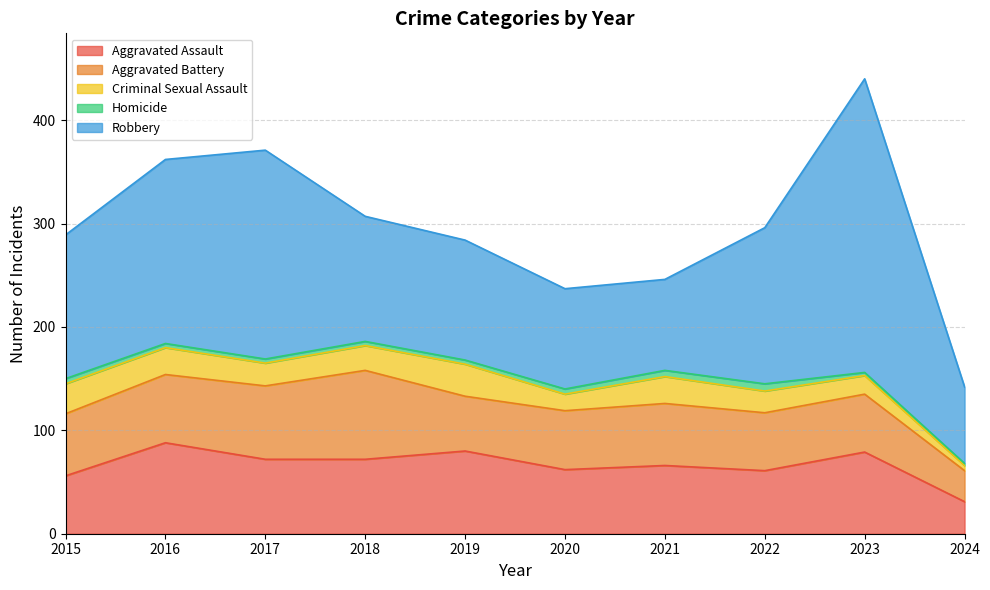

True or false: Aggravated Assault and Criminal Sexual Assault intersect in this chart.

False